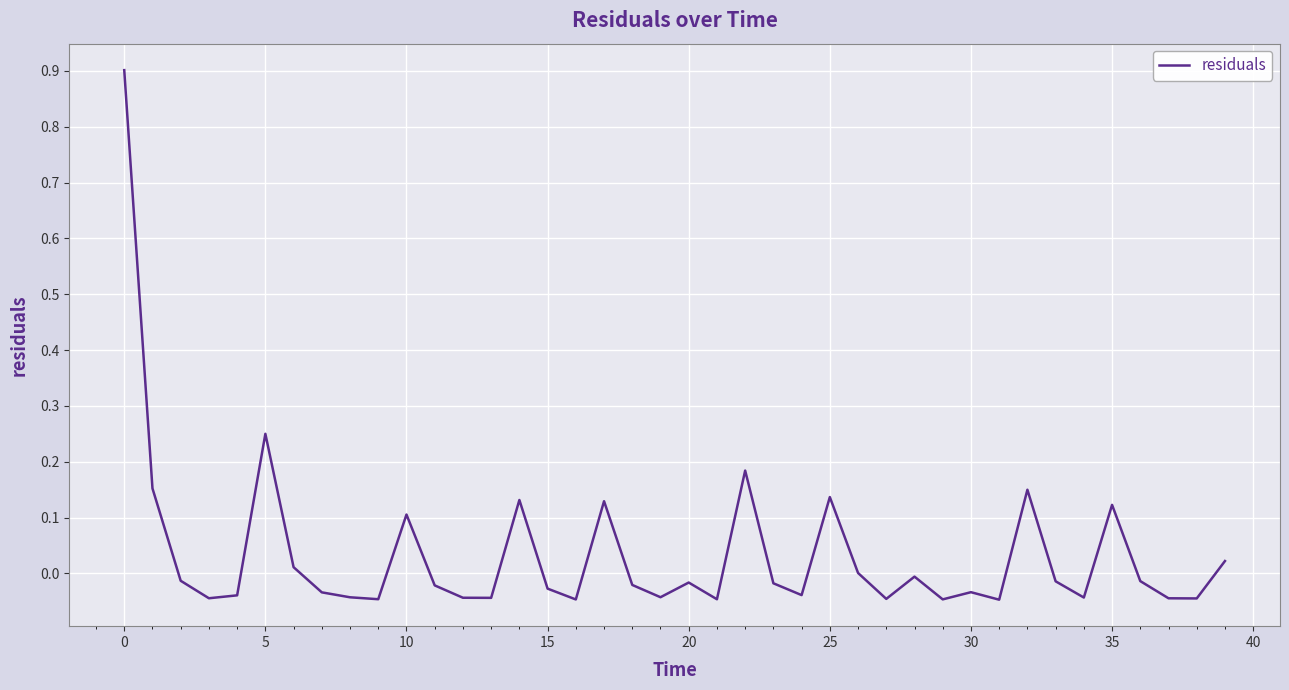

What is the difference between the maximum and minimum values?

0.9